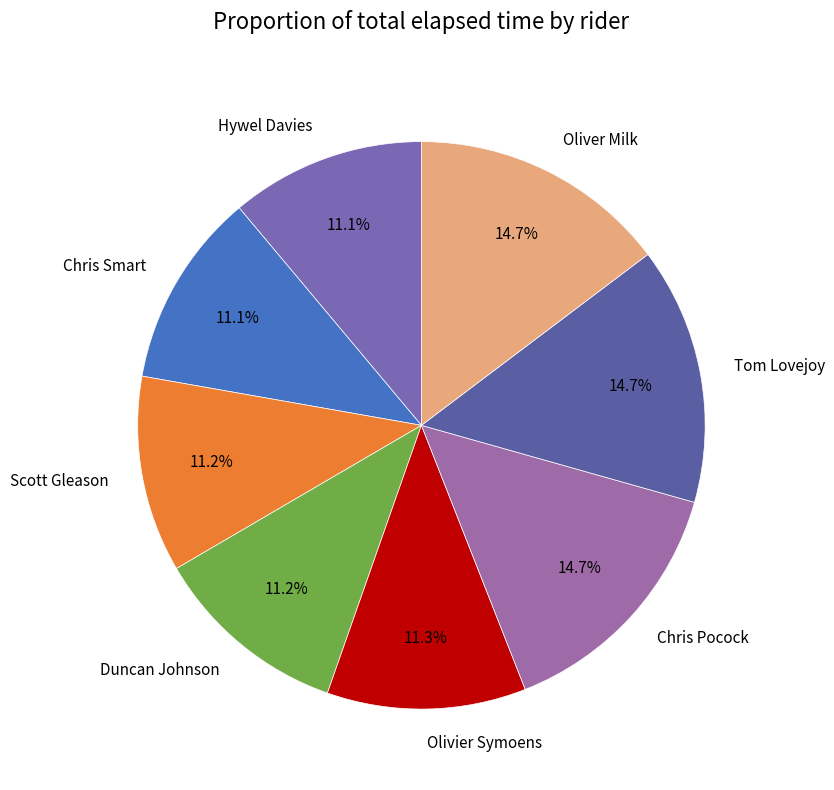

Combined, what portion of the pie is Chris Smart and Duncan Johnson?

22.3%